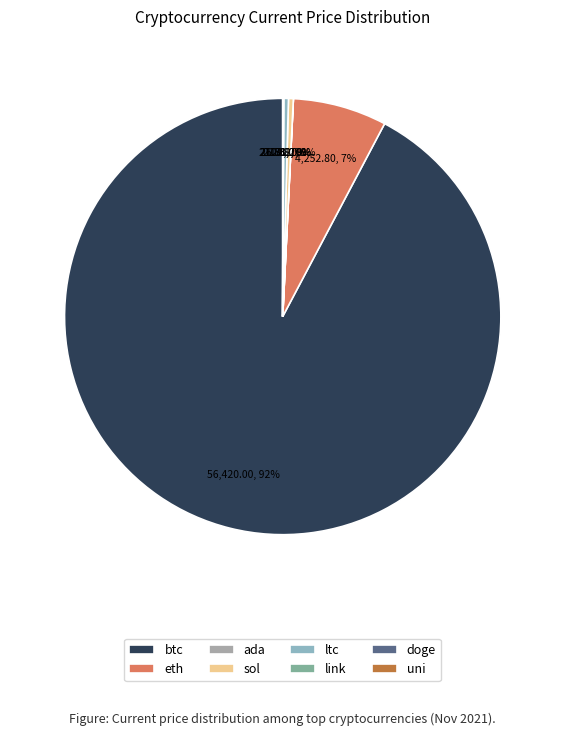

What is the majority slice?

btc